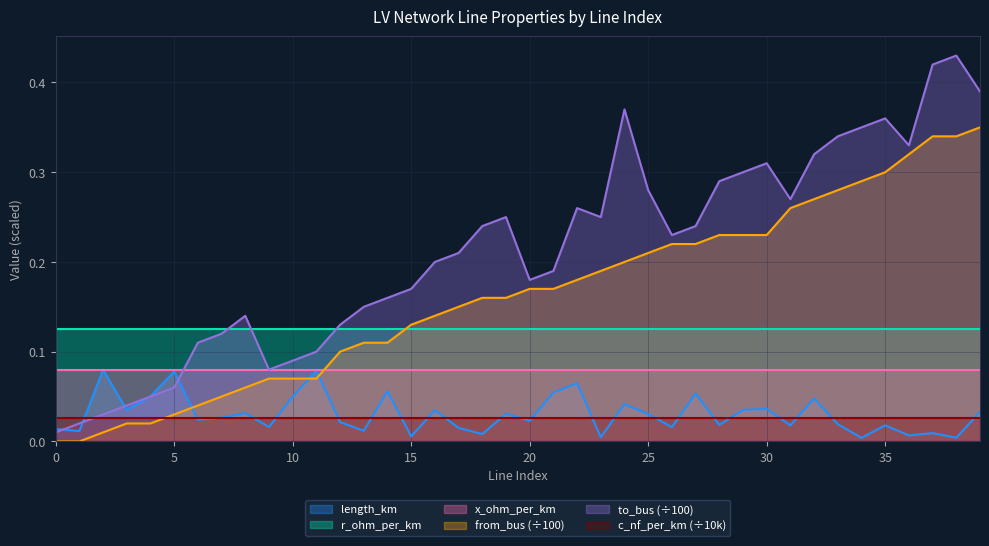

How many lines are shown in the chart?

6